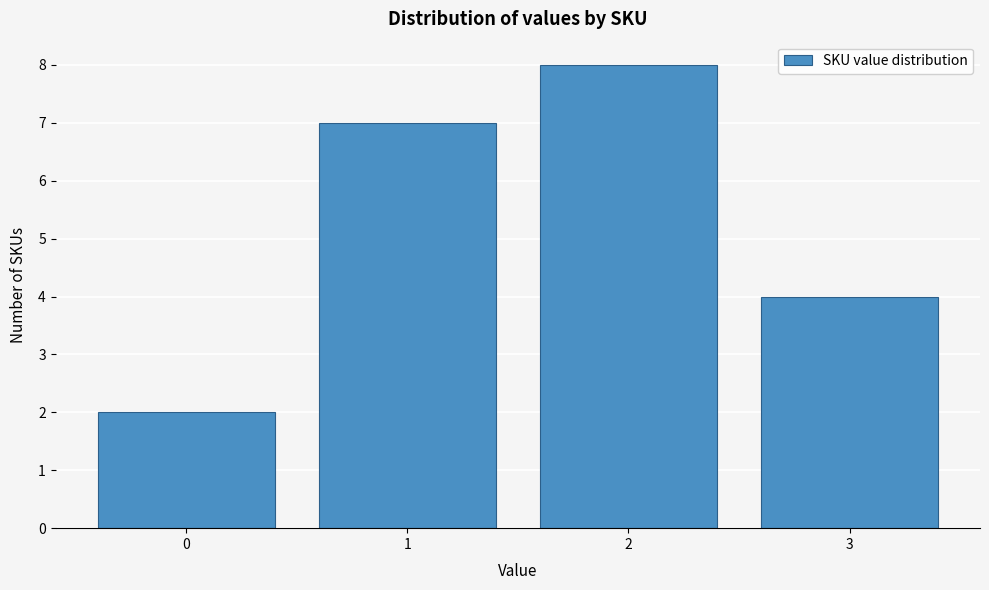

Reading left to right, list all the values displayed in this chart.

2	7	8	4